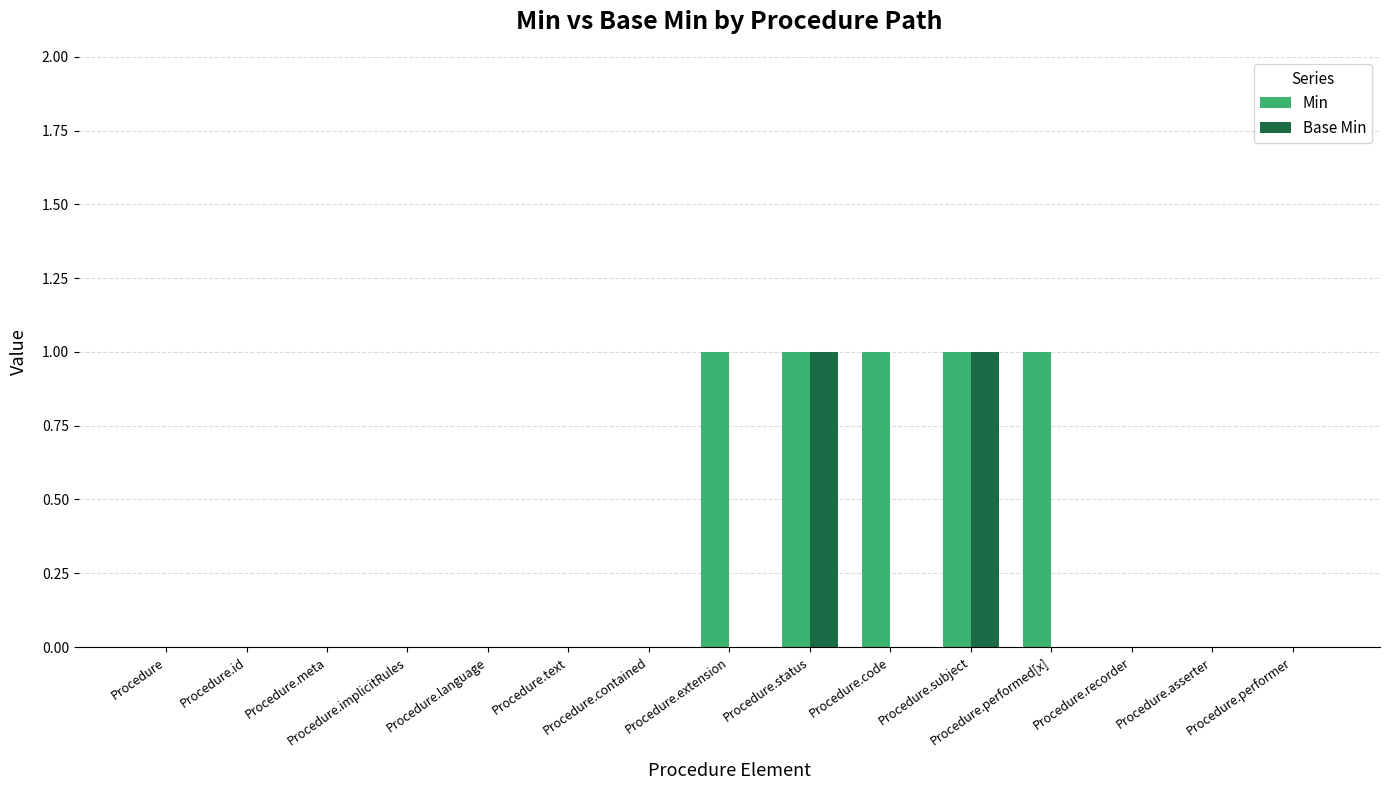

Which series has the largest total across all categories?

Min